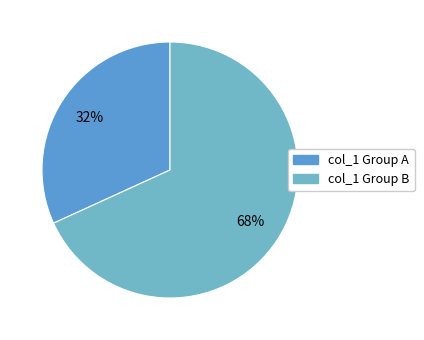

Is there a majority slice in this chart?

Yes